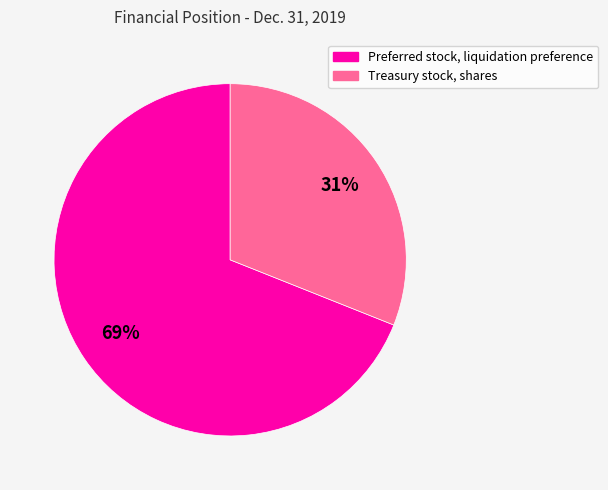

The Treasury stock, shares slice represents 31% of the pie. True or false?

True